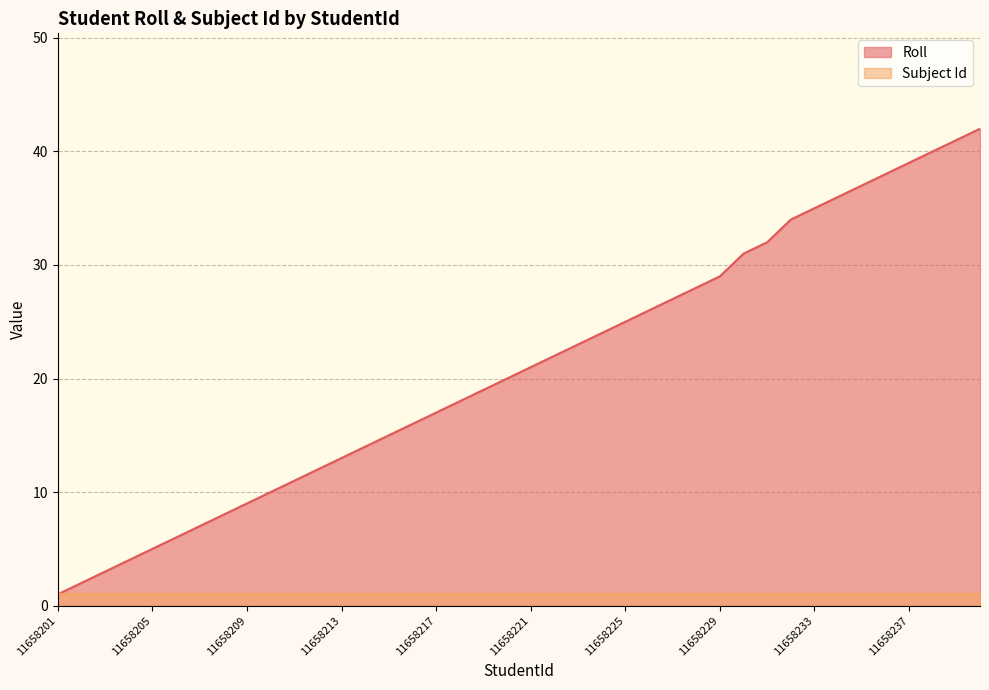

List the labels in order of value, largest first.

11658240, 11658239, 11658238, 11658237, 11658236, 11658235, 11658234, 11658233, 11658232, 11658231, 11658230, 11658229, 11658228, 11658227, 11658226, 11658225, 11658224, 11658223, 11658222, 11658221, 11658220, 11658219, 11658218, 11658217, 11658216, 11658215, 11658214, 11658213, 11658212, 11658211, 11658210, 11658209, 11658208, 11658207, 11658206, 11658205, 11658204, 11658203, 11658202, 11658201